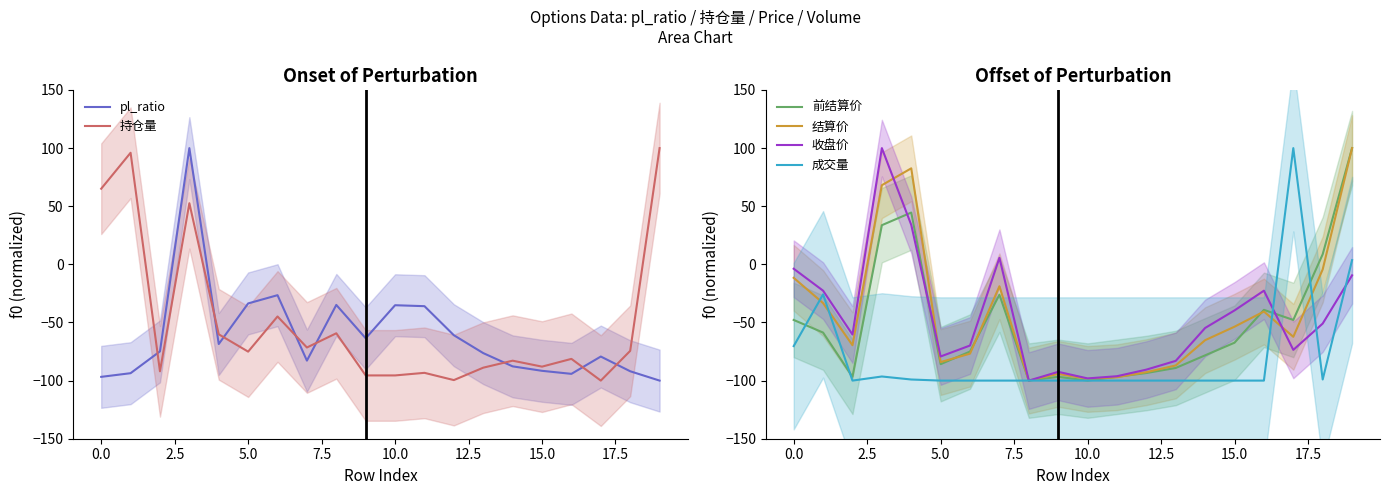

What are all the series names shown in the legend?

pl_ratio, 持仓量, 前结算价, 结算价, 收盘价, 成交量